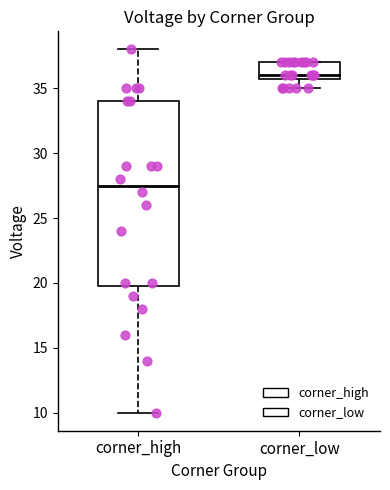

Where is the lower edge of the box for corner_low on the y-axis? The values are not printed on the chart, so give them approximately, as read against the axis.

36.0